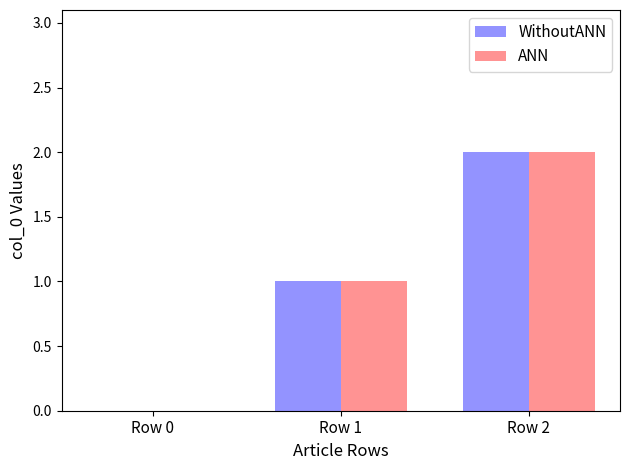

The value of WithoutANN at Row 1 is 0. True or false?

False